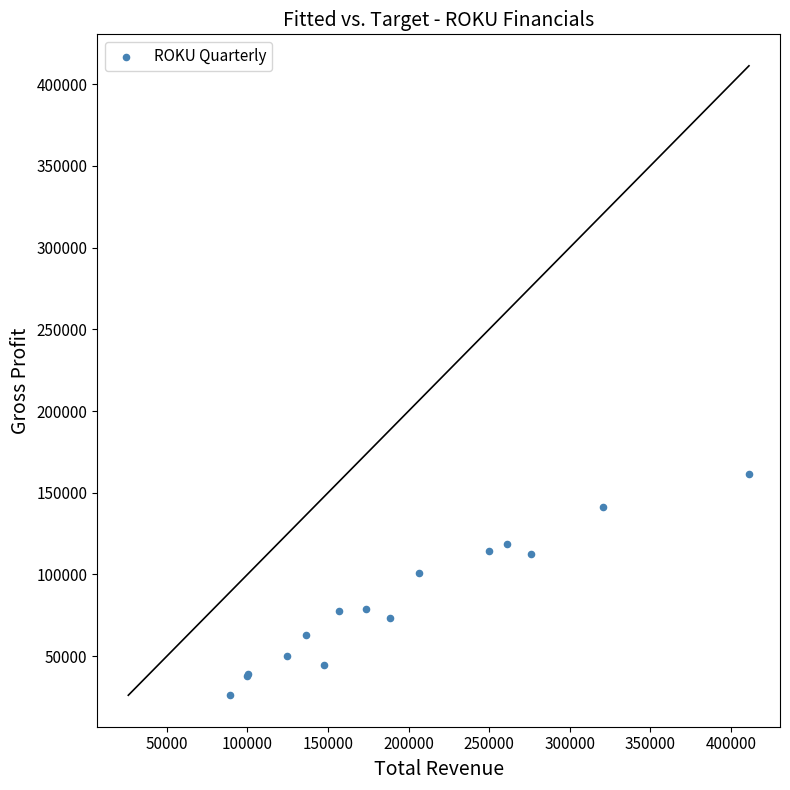

What Y value in the scatter plot is closest to 93850?

100900